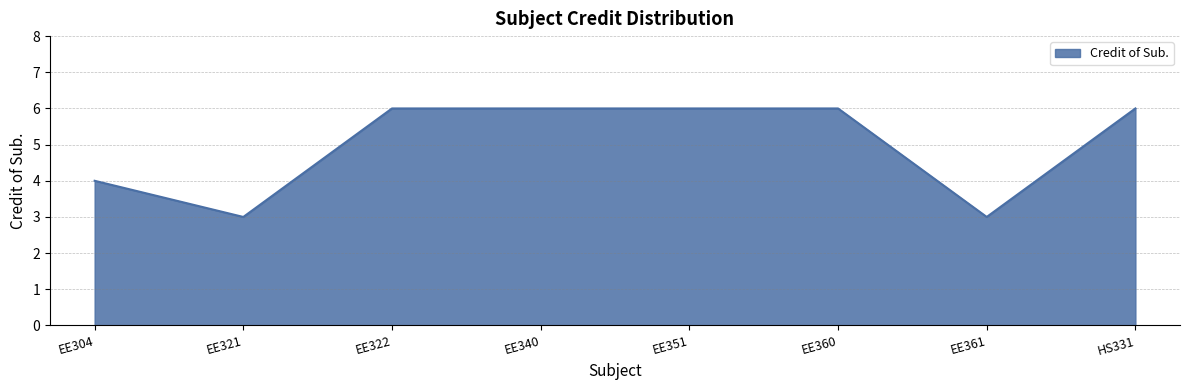

What is the difference between the second highest and minimum values?

3